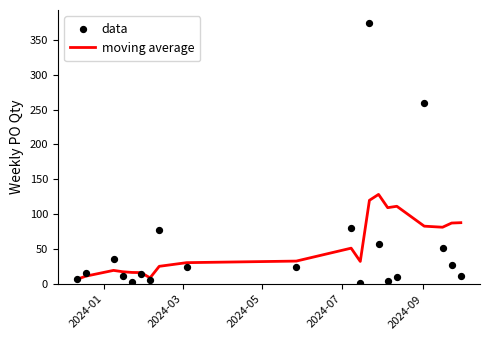

Which series has the largest total across all categories?

data